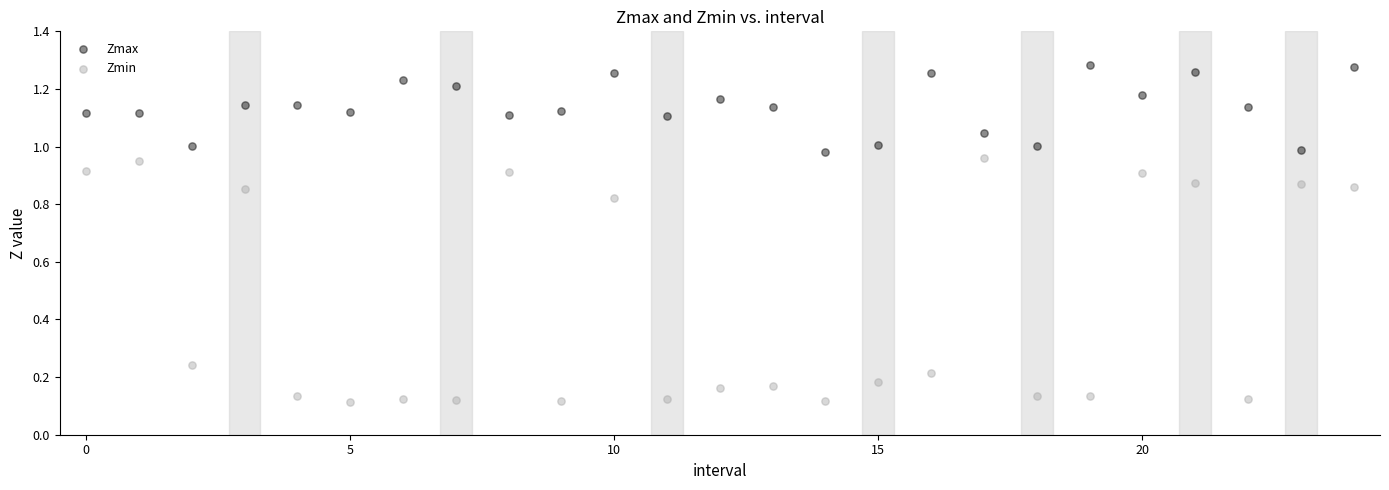

Which series has the widest spread of Y values?

Zmin